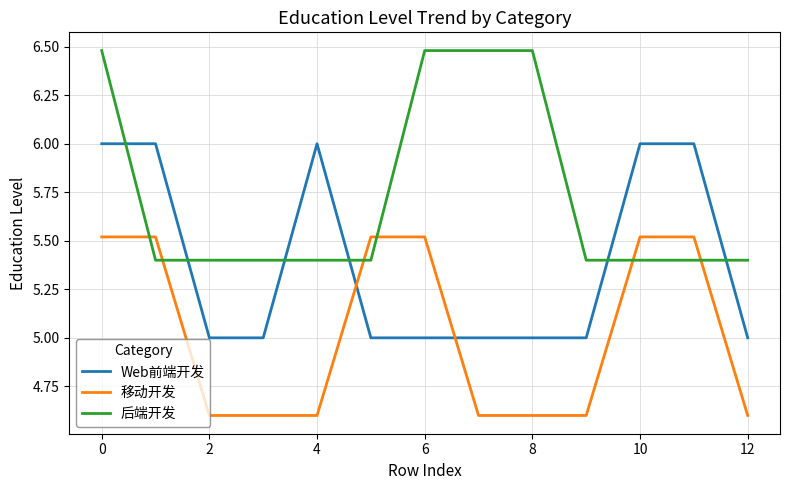

True or false: 移动开发 and 后端开发 intersect in this chart.

True